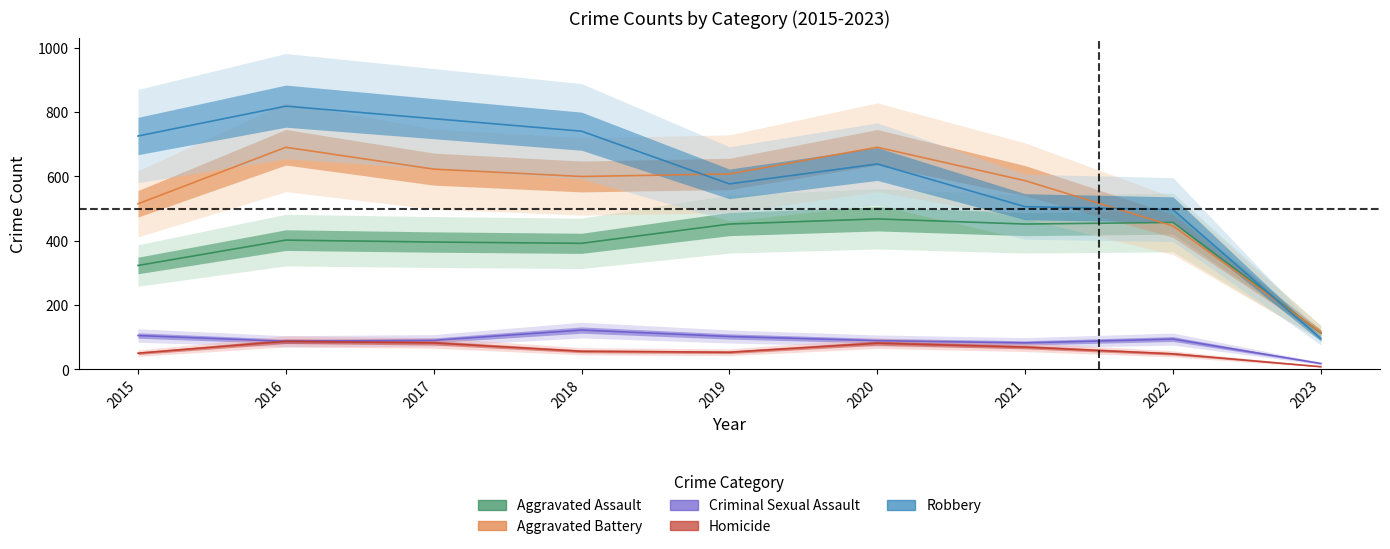

Which label corresponds to the largest value in the chart?

2016